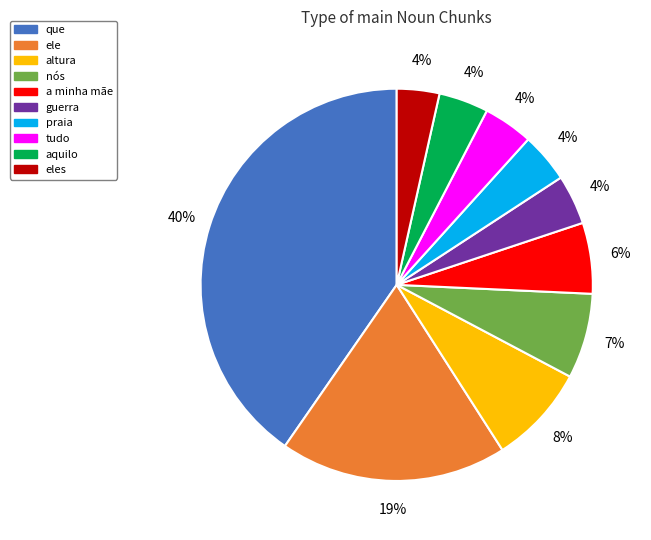

To the nearest percent, what is the average slice percentage?

10%